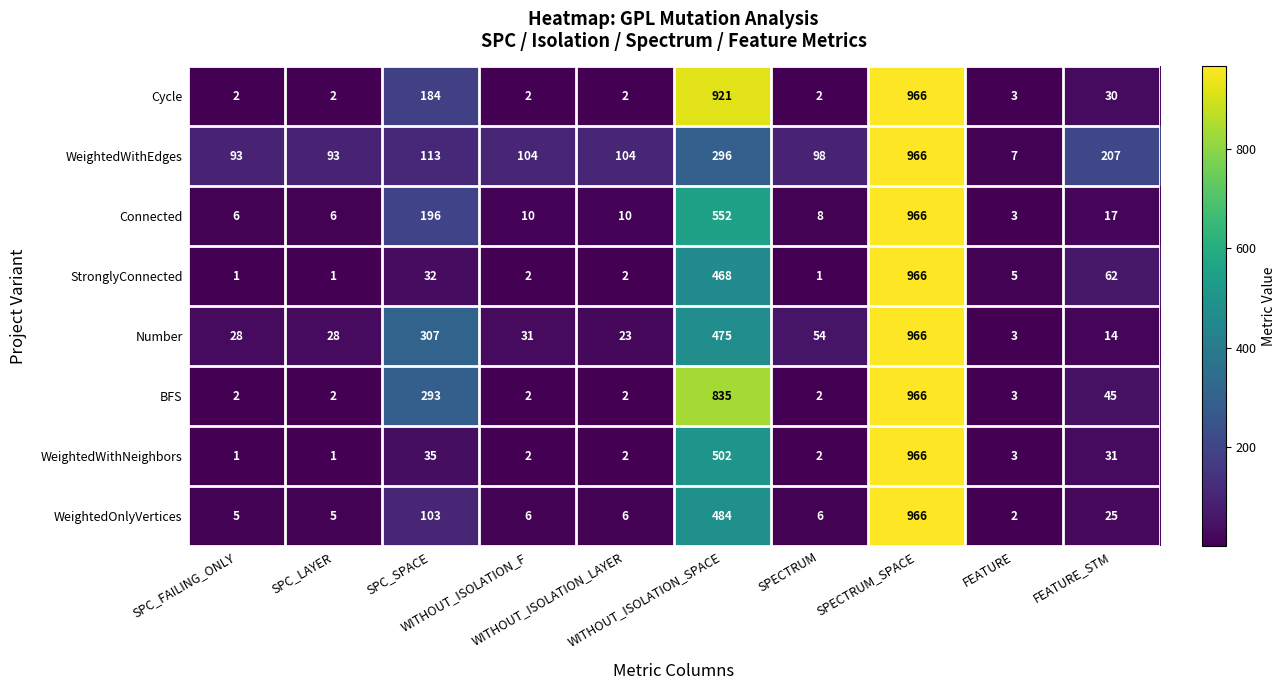

What is the sum of all Cycle values?

2114